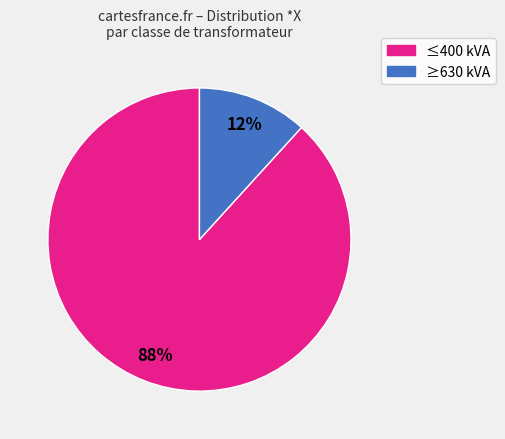

Count the number of slices in the pie.

2